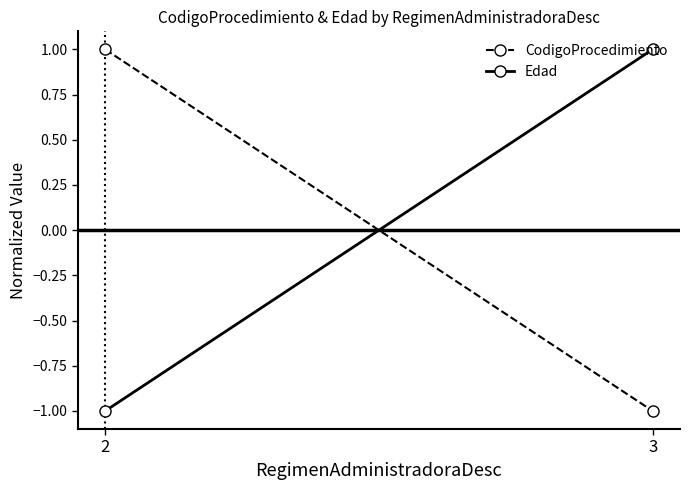

List the series in order of their overall mean, highest first.

Edad, CodigoProcedimiento